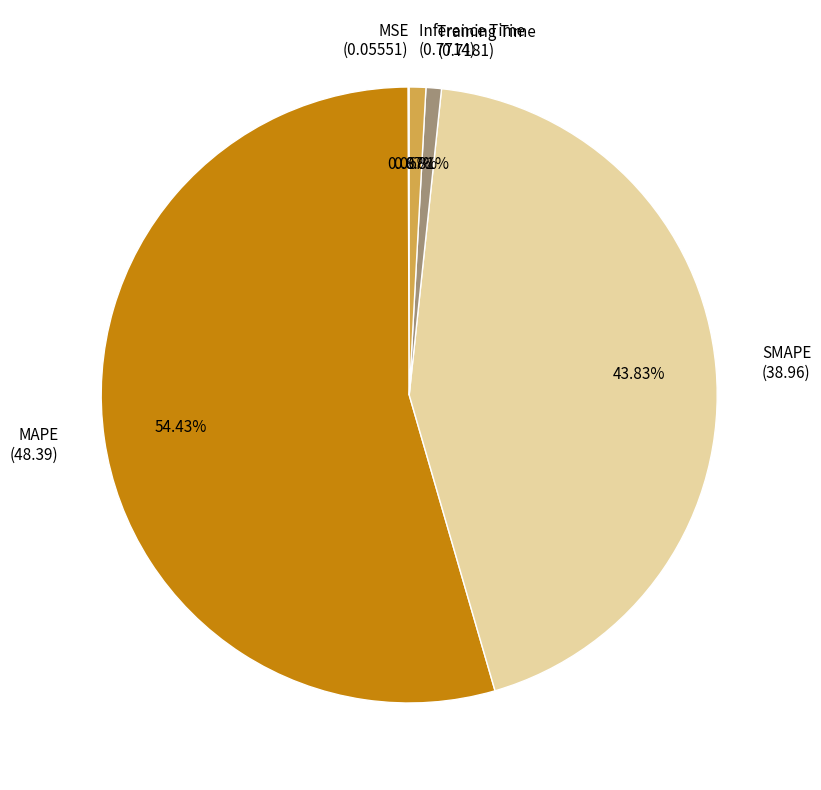

Does MAPE account for over 50% of the chart?

Yes